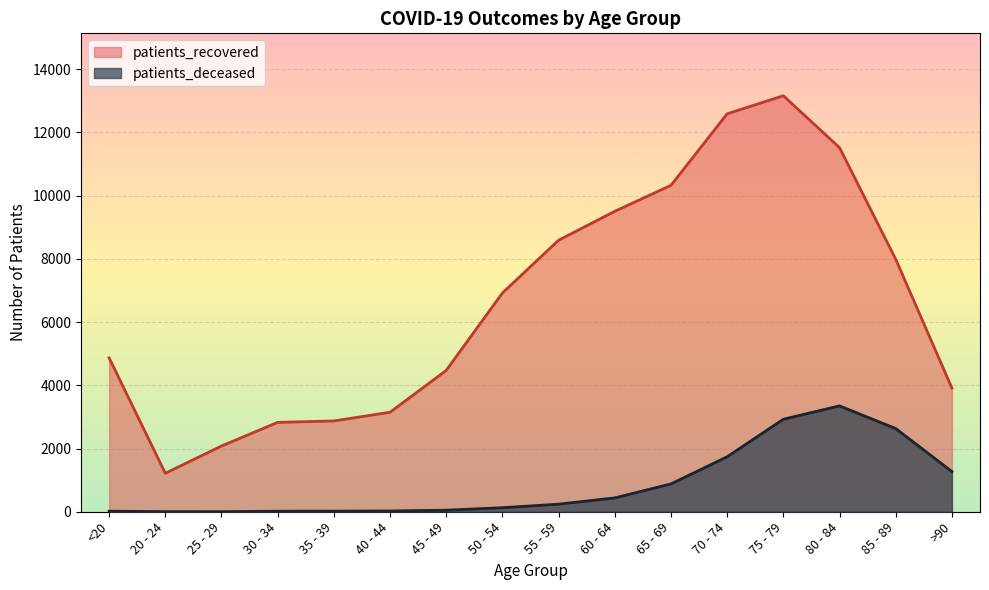

Reading right to left, list all the values displayed in this chart.

patients_deceased: 1272	2631	3348	2926	1739	881	438	240	128	49	25	19	17	3	4	18
patients_recovered: 3914	7986	11515	13158	12587	10325	9503	8589	6920	4471	3147	2872	2827	2079	1217	4867